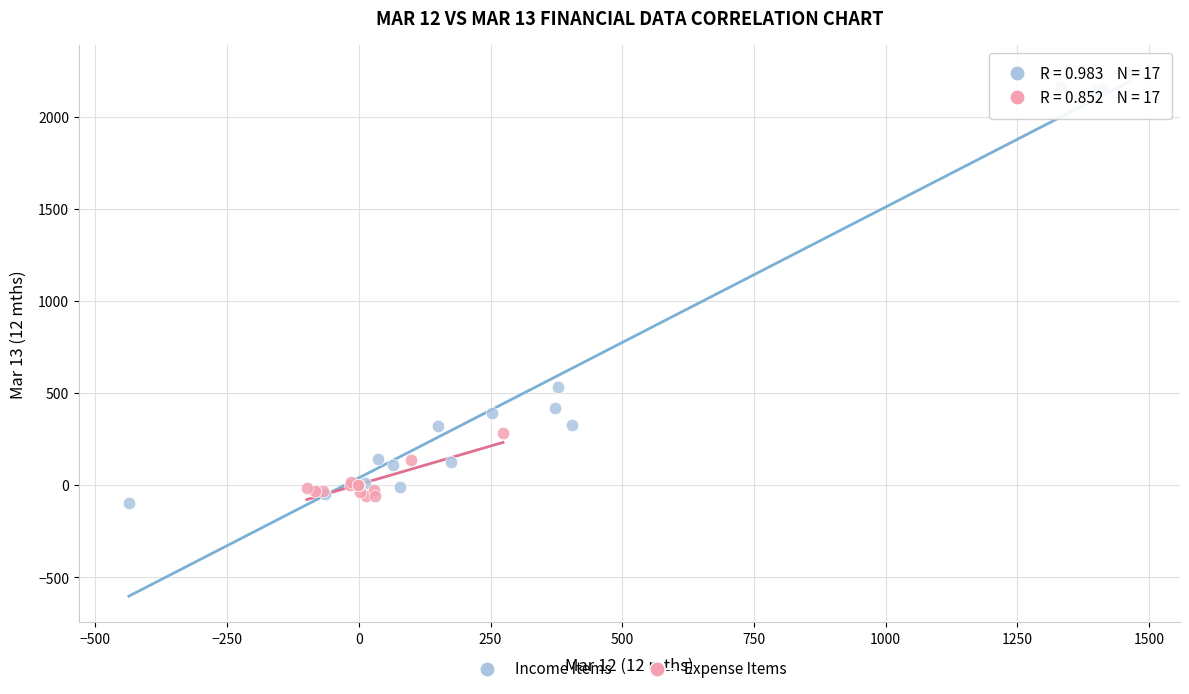

Which series reaches the maximum Y coordinate?

Income Items